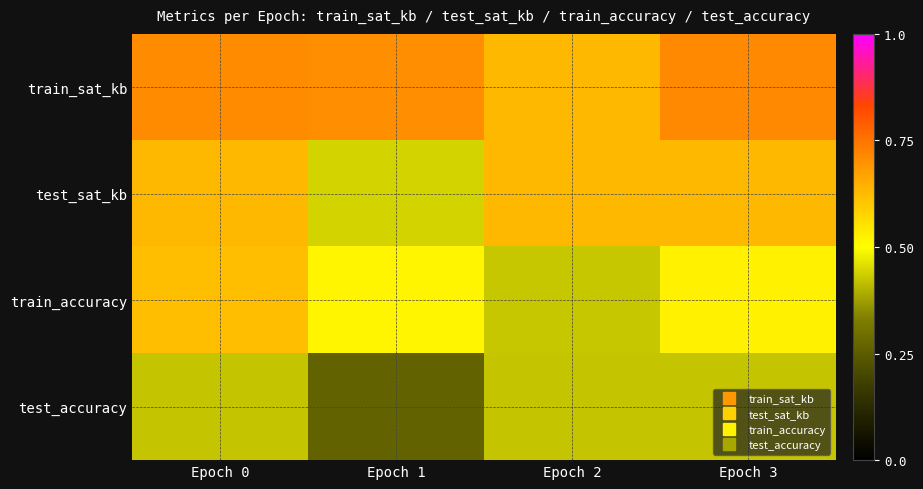

Reading right to left, list all the values displayed in this chart.

train_sat_kb: Epoch 3=0.7	Epoch 2=0.6	Epoch 1=0.7	Epoch 0=0.7
test_sat_kb: Epoch 3=0.6	Epoch 2=0.6	Epoch 1=0.4	Epoch 0=0.6
train_accuracy: Epoch 3=0.5	Epoch 2=0.4	Epoch 1=0.5	Epoch 0=0.6
test_accuracy: Epoch 3=0.4	Epoch 2=0.4	Epoch 1=0.3	Epoch 0=0.4